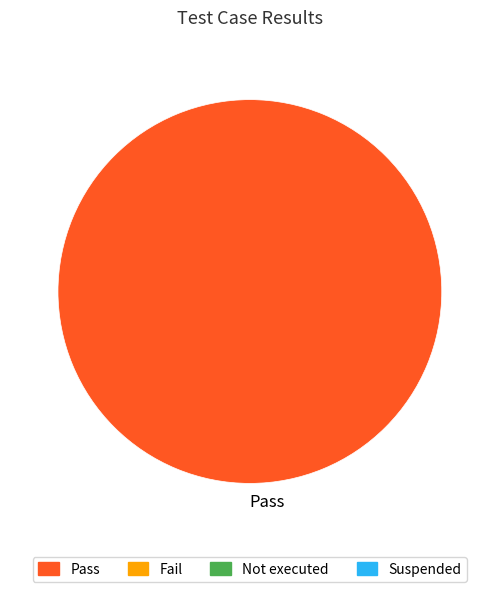

Which category accounts for the majority?

Pass